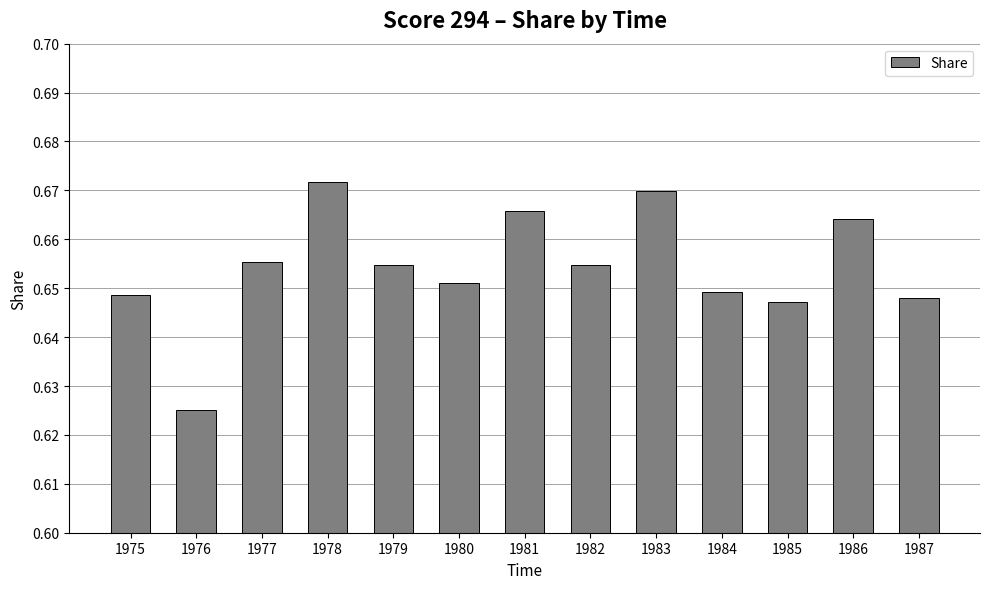

Which category has the lowest value across all series?

1976